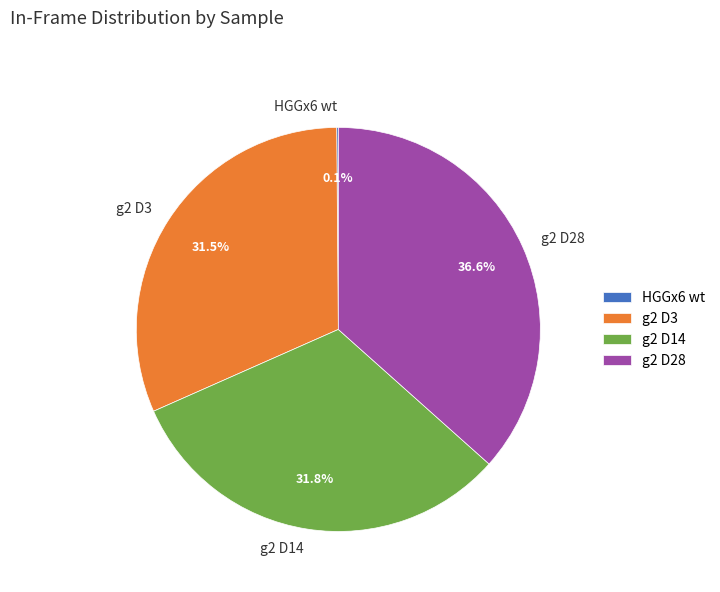

Does g2 D3 account for over 50% of the chart?

No